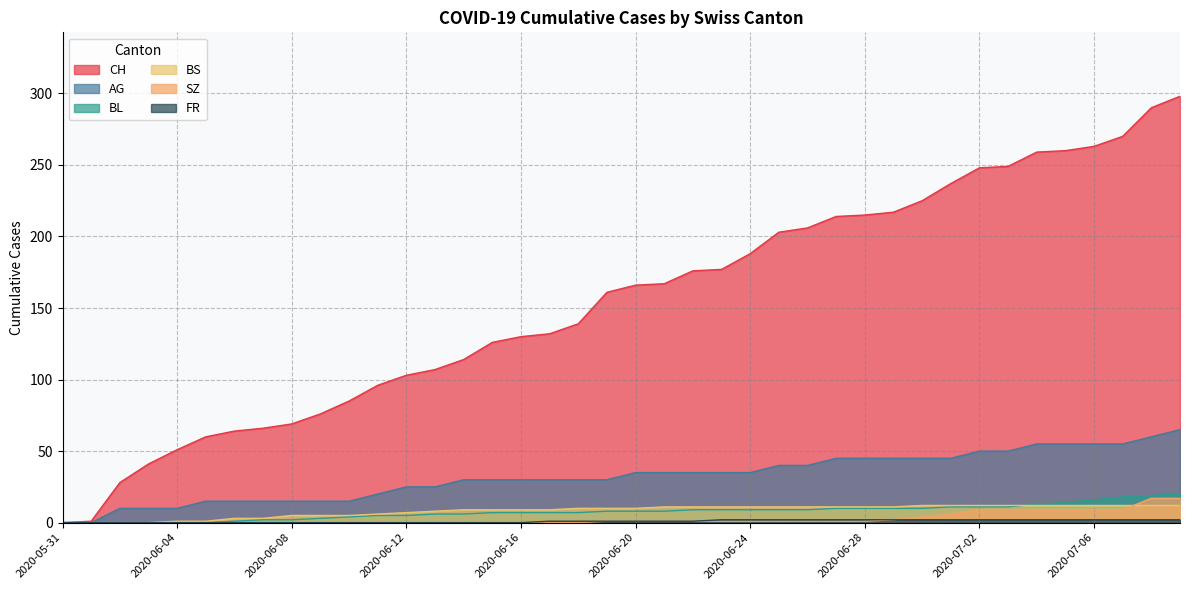

True or false: SZ and AG intersect in this chart.

False